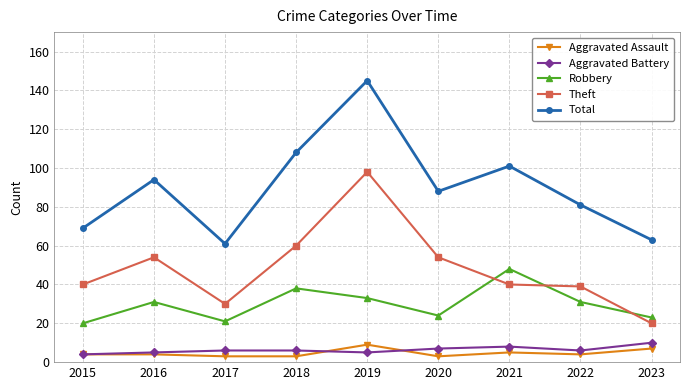

Rank the series at 2020 from lowest to highest value.

Aggravated Assault, Aggravated Battery, Robbery, Theft, Total